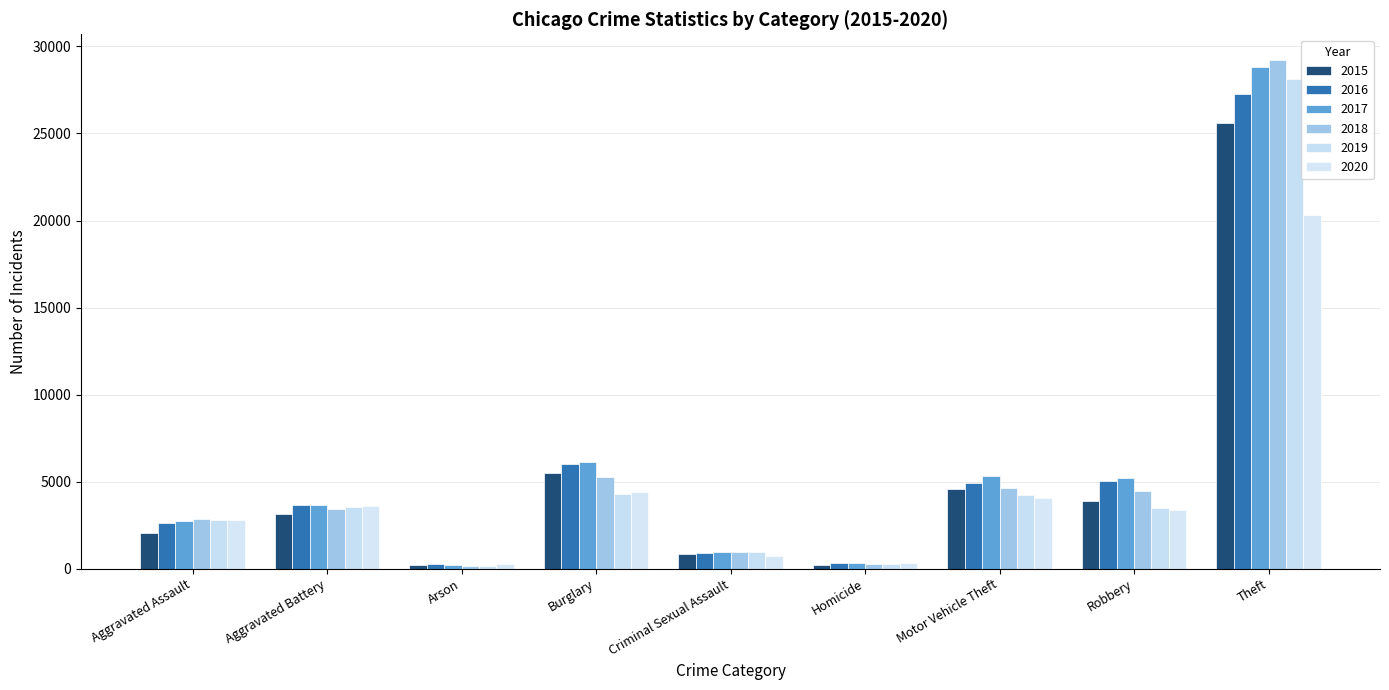

Reading left to right, transcribe all the data shown in this chart.

2015: 2036	3150	191	5524	860	210	4556	3907	25599
2016: 2616	3651	248	6006	922	322	4937	5026	27249
2017: 2755	3629	233	6145	975	319	5348	5210	28844
2018: 2826	3421	164	5262	954	258	4634	4453	29238
2019: 2796	3525	160	4311	934	239	4244	3509	28116
2020: 2782	3617	257	4427	742	322	4081	3377	20298